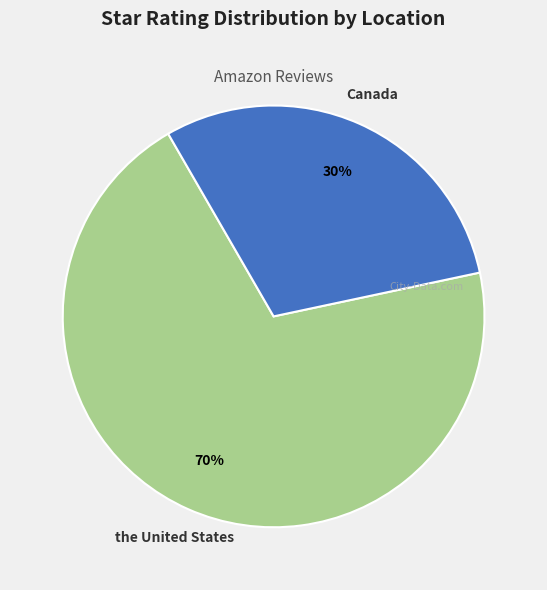

Is there a majority slice in this chart?

Yes